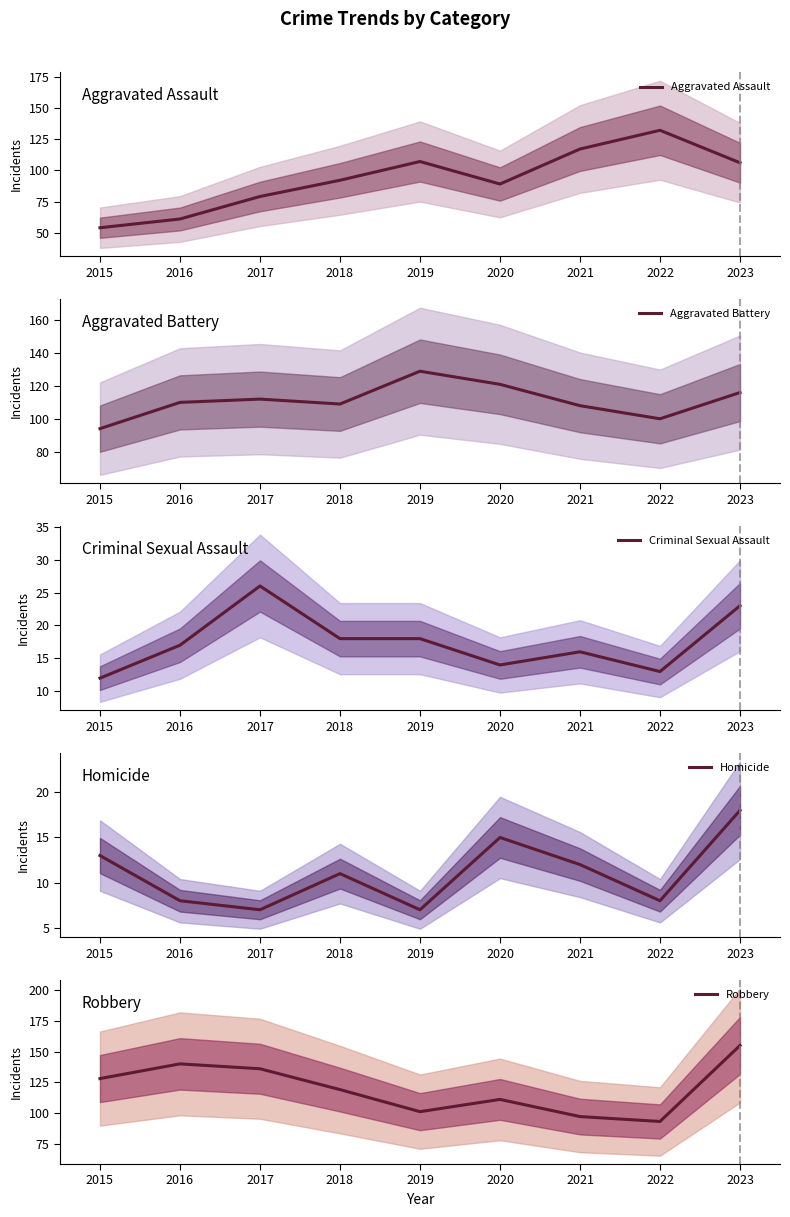

The Aggravated Battery series shows 196 at 2023. True or false?

False